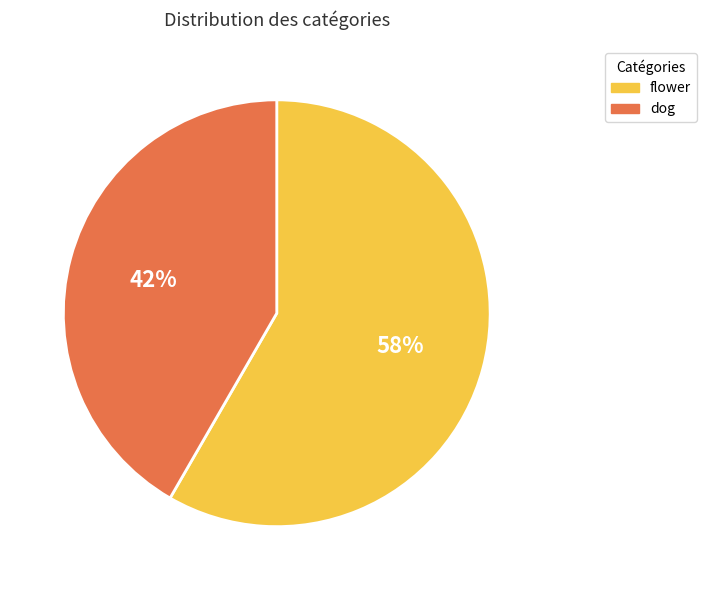

To the nearest percent, what is the average slice percentage?

50%